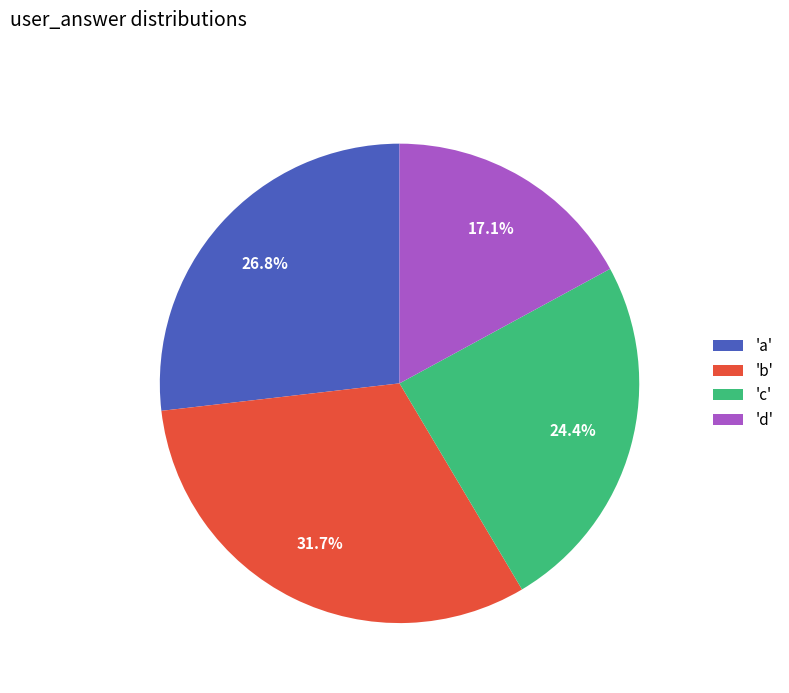

Is there any slice that represents more than half of the pie?

No